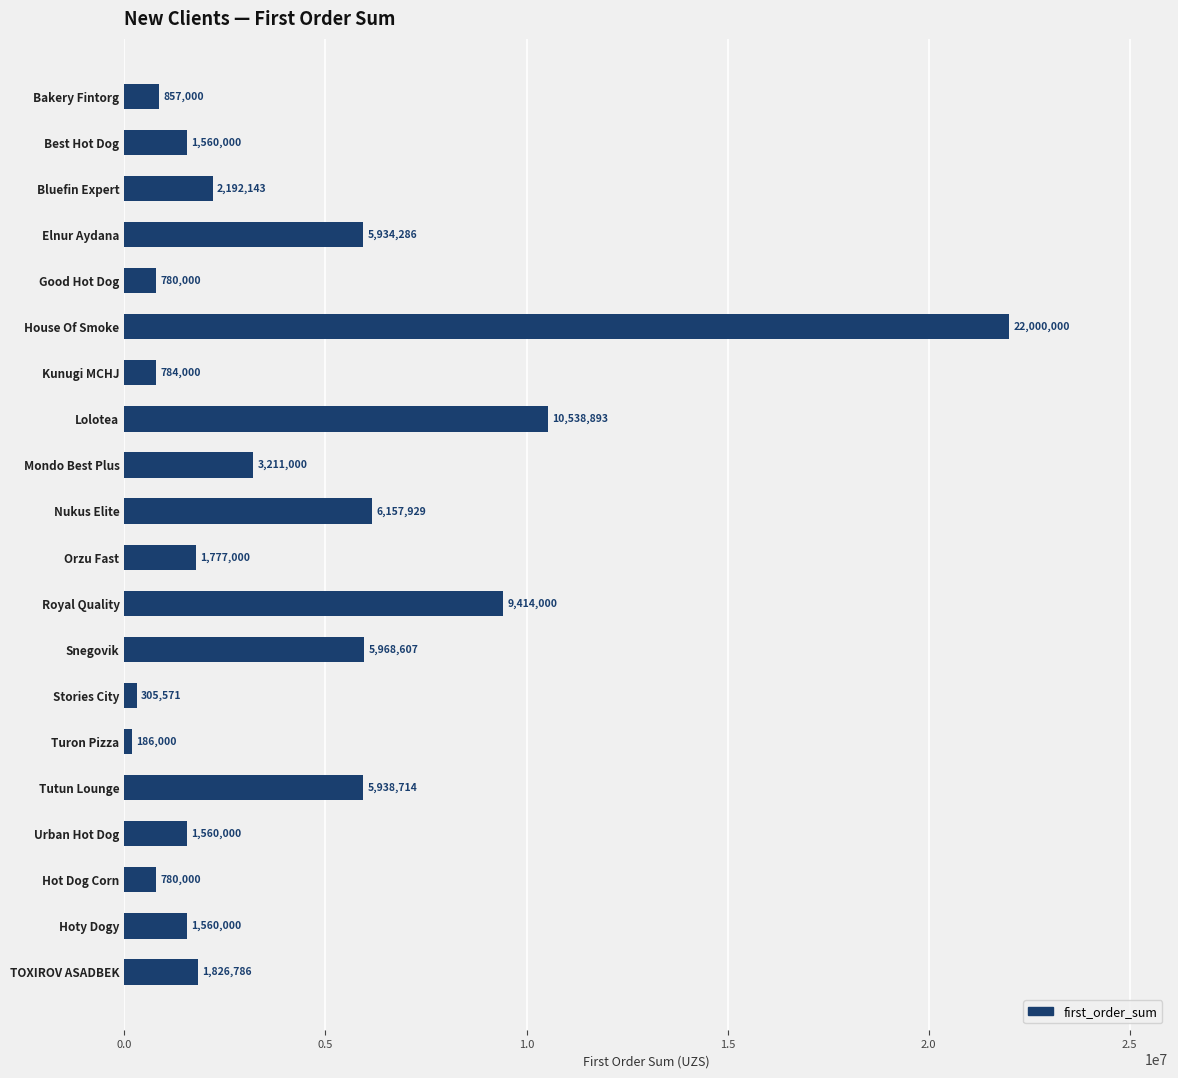

Count the number of categories in the chart.

20